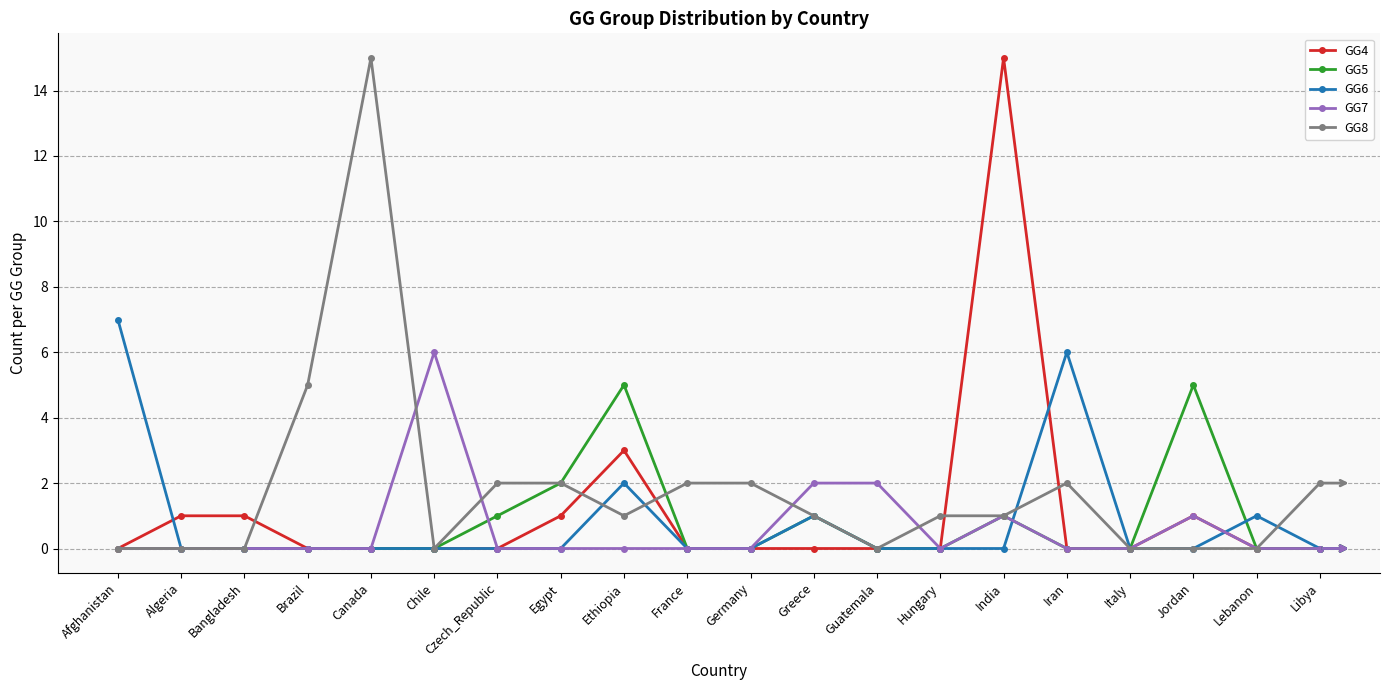

Is this an area chart (filled region under the line)?

No